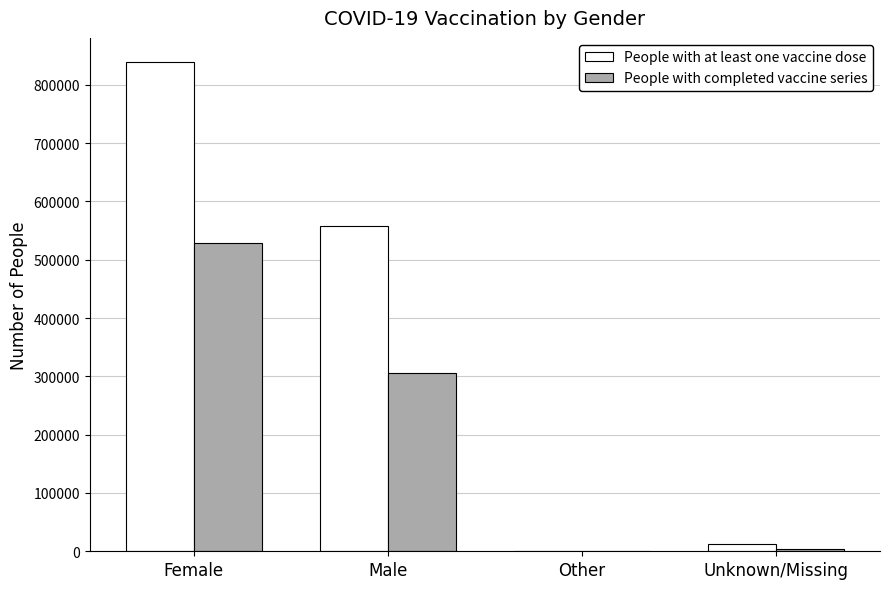

How many categories are shown in the chart?

4